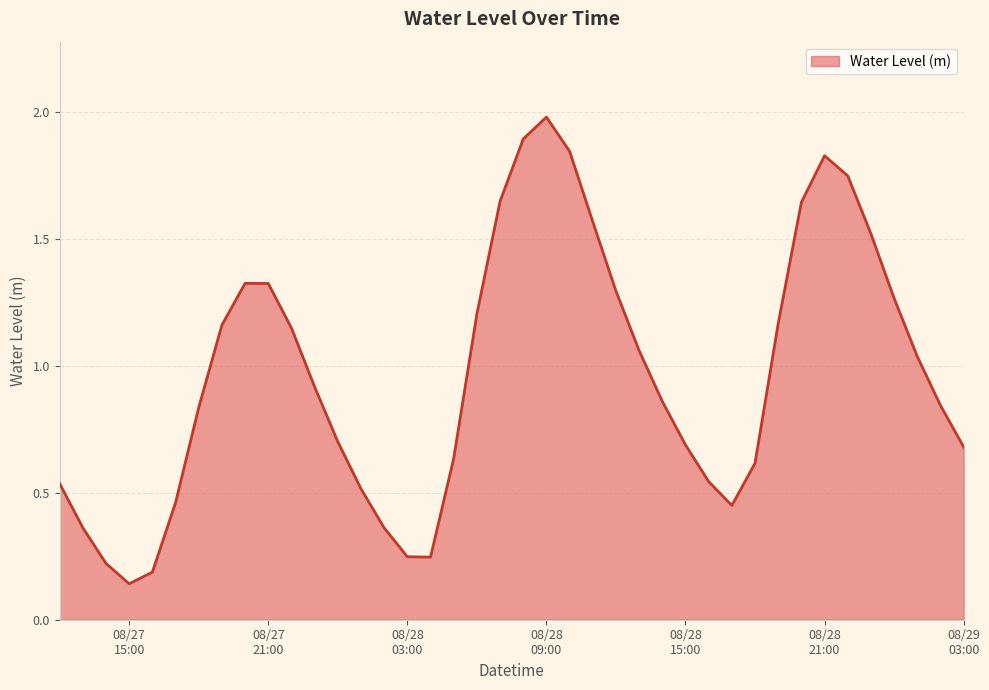

Does the chart have visible grid lines?

Yes